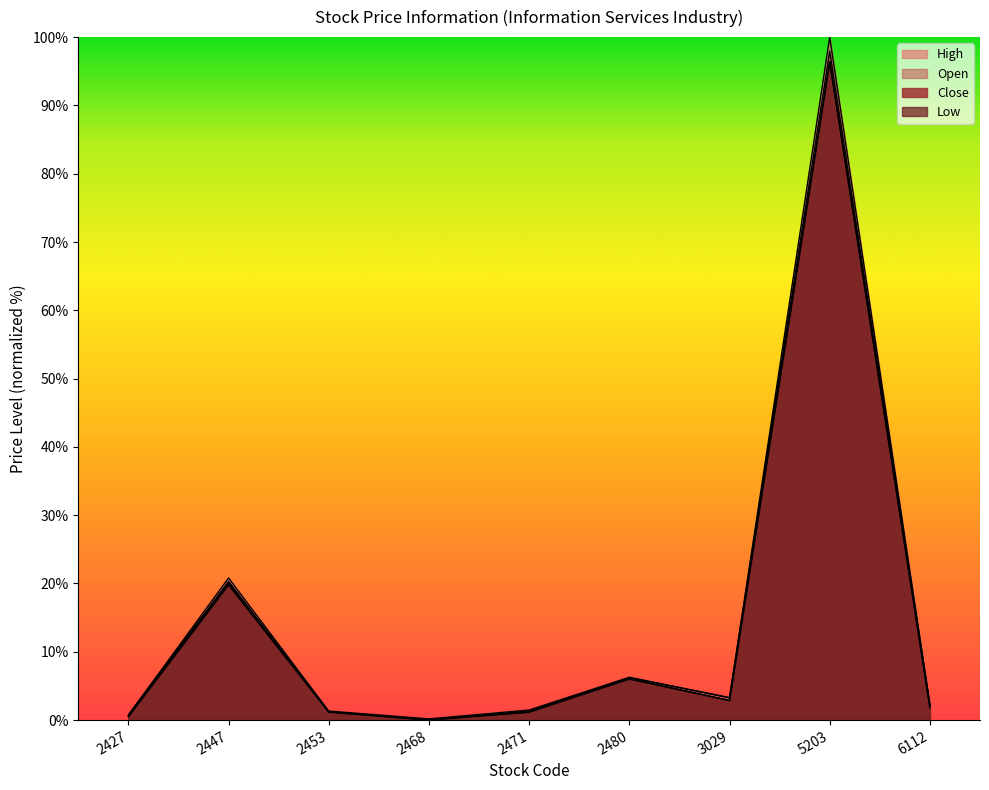

At which label is High closest to 50?

2447